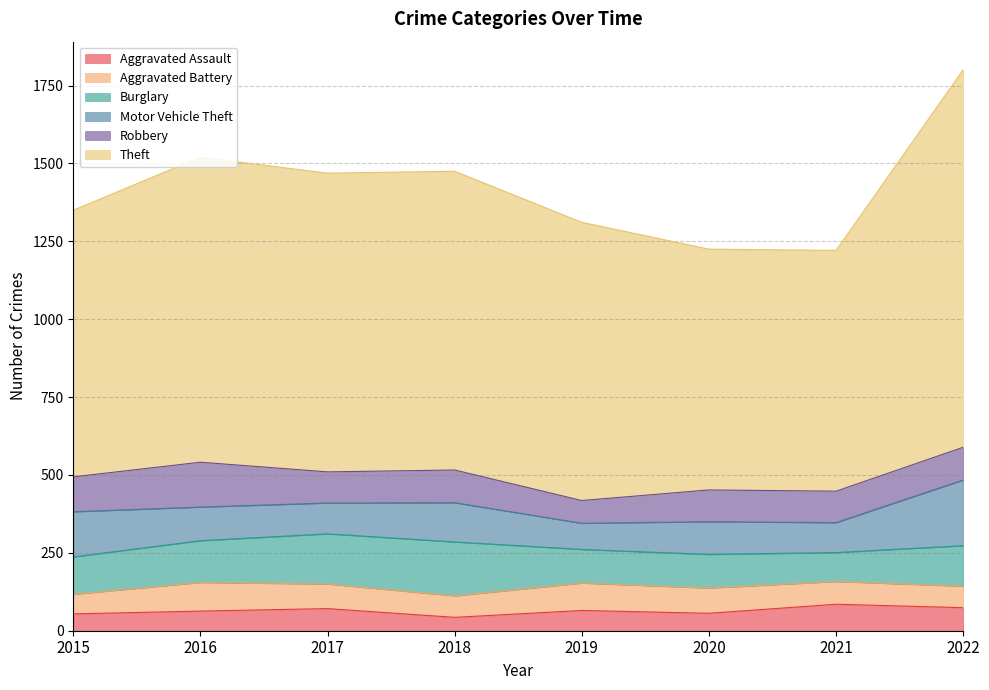

Read the Burglary value at 2015.

120